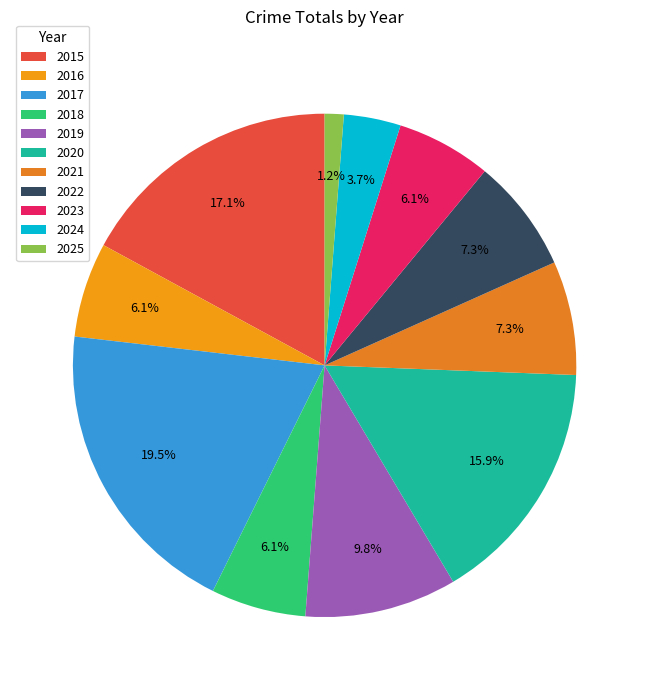

Is there any slice that represents more than half of the pie?

No